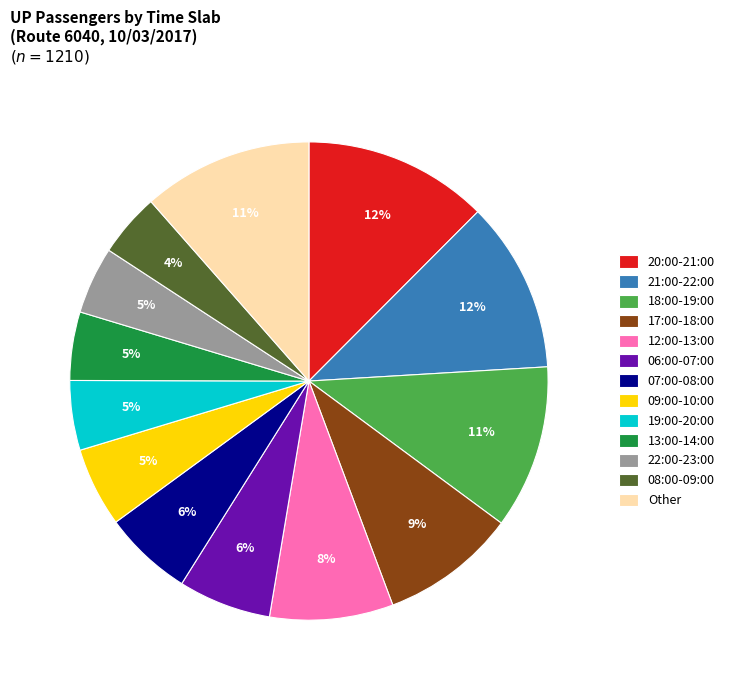

Between 12:00-13:00 and Other, which is larger?

Other